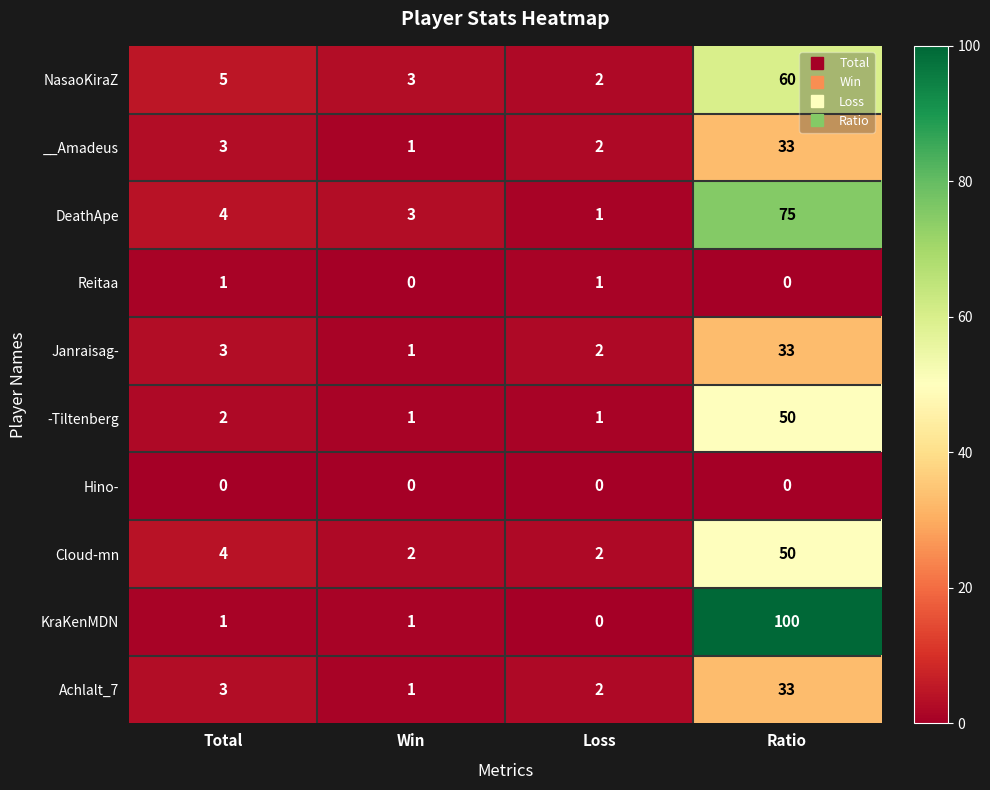

How many Reitaa values are between 0 and 1?

4